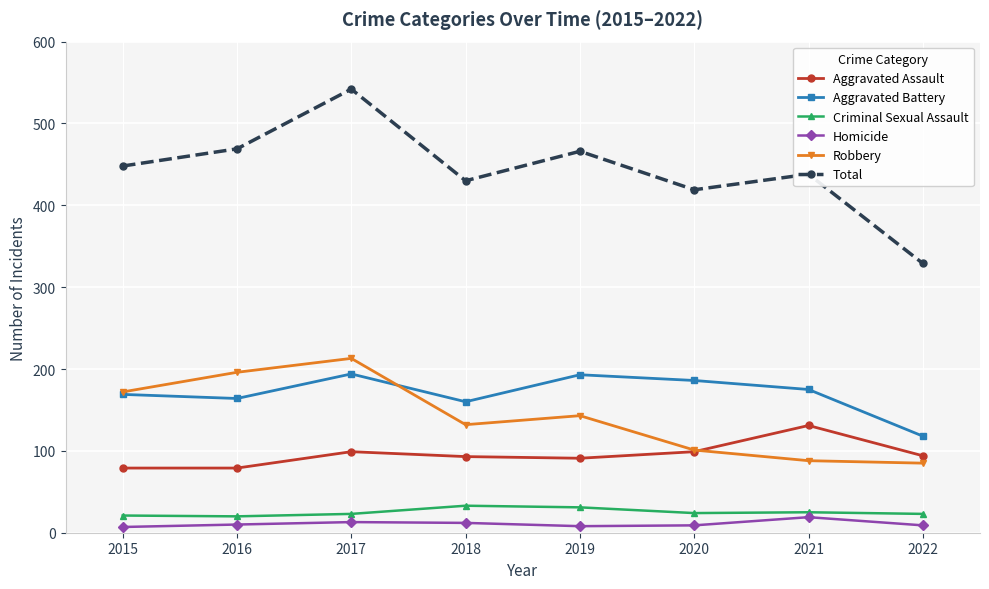

Is the value of Aggravated Battery at 2018 greater than the value of Robbery at 2020?

Yes